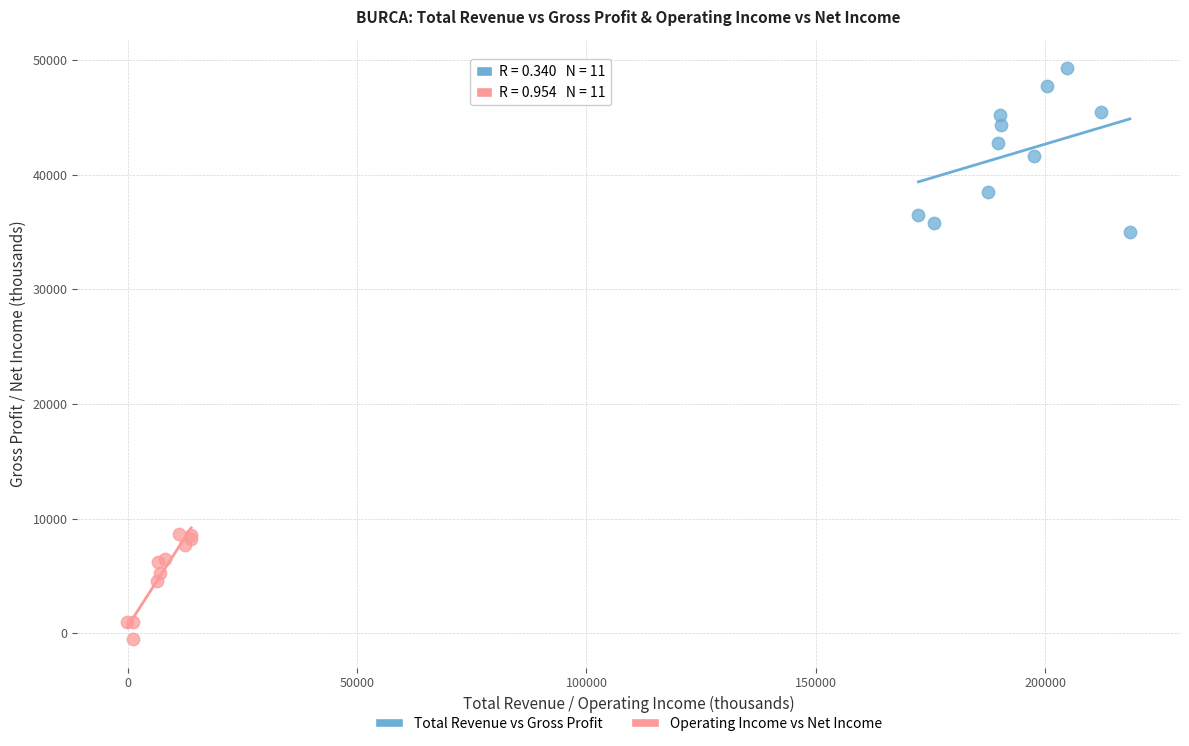

Which series reaches the maximum Y coordinate?

Total Revenue vs Gross Profit